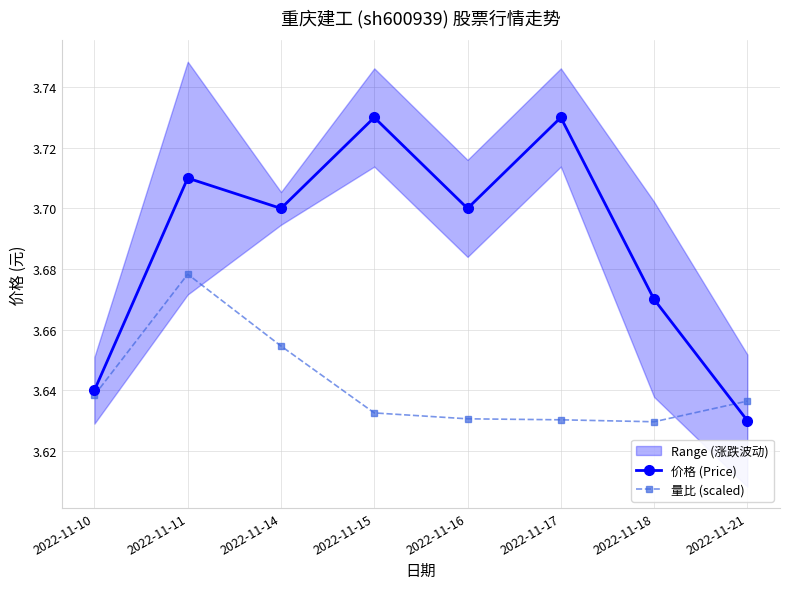

The 价格 (Price) series shows 5.6 at 2022-11-15. True or false?

False